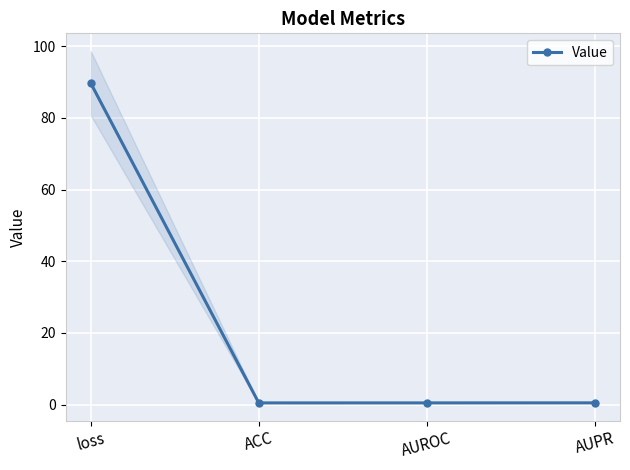

Rank the categories by value from highest to lowest.

loss, AUPR, AUROC, ACC